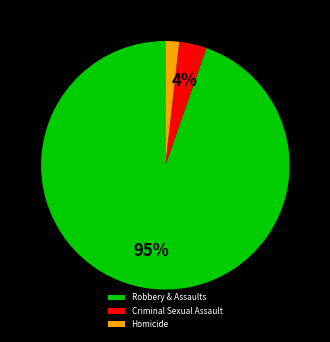

What is the largest slice in the pie chart?

Robbery & Assaults